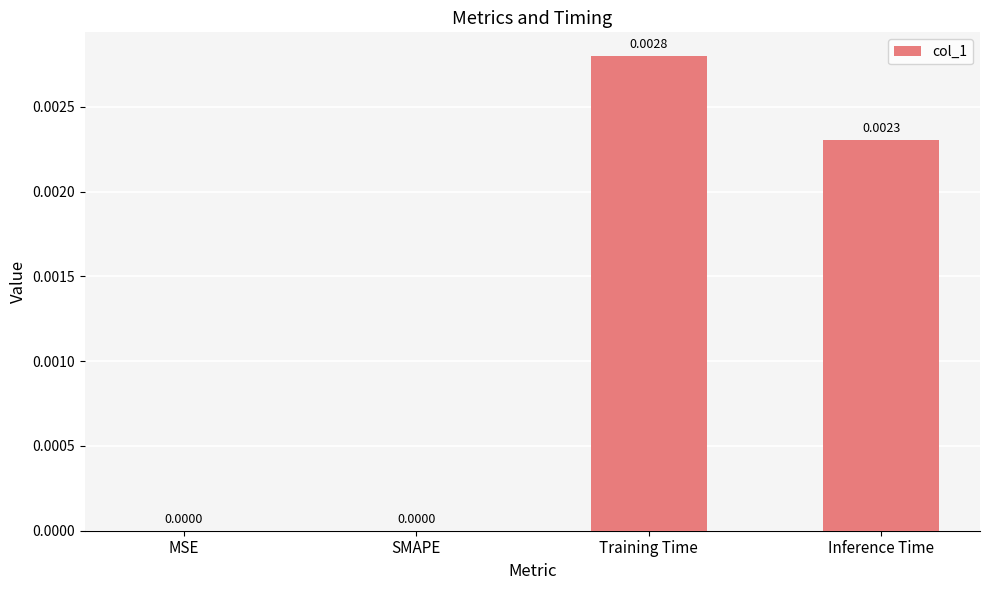

At which category does the chart reach its peak across all series?

Training Time